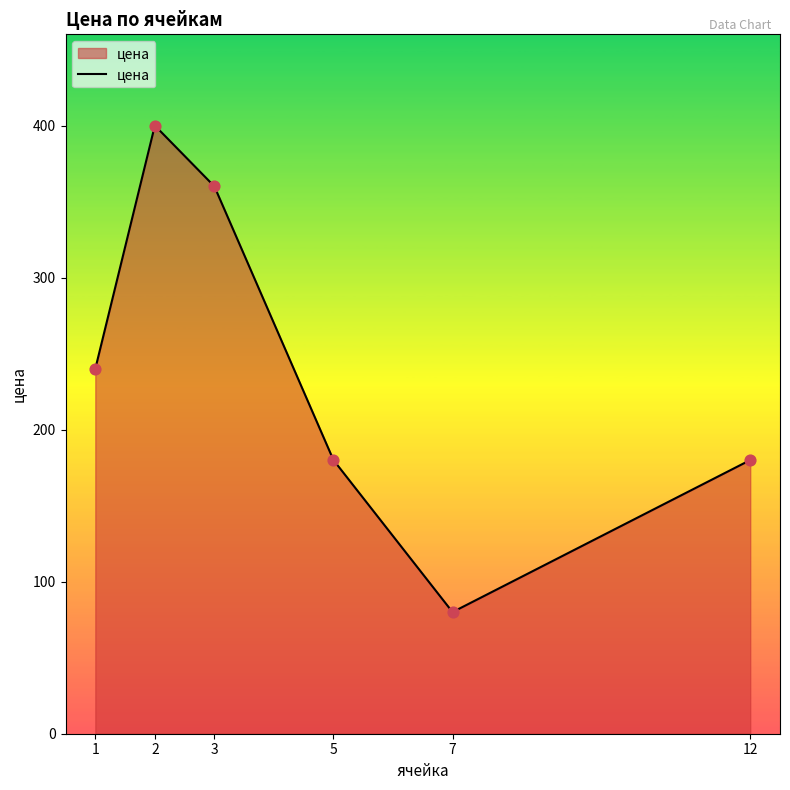

What is the change in value from 2 to 3?

-40